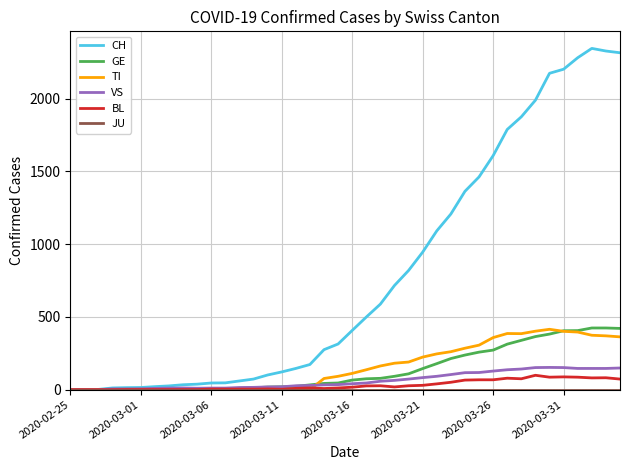

Which series has the widest spread of values?

CH